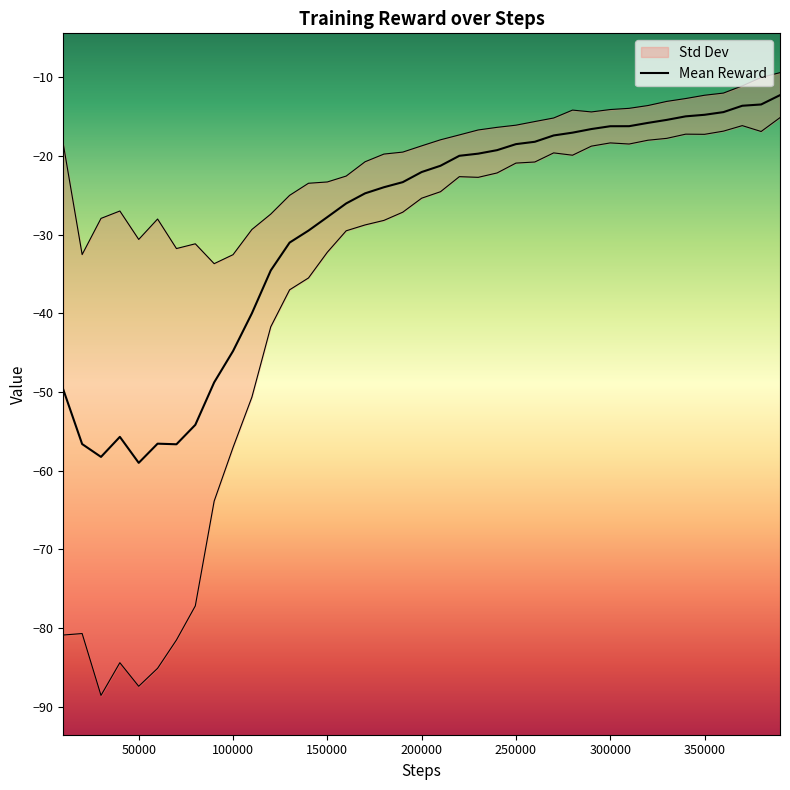

Reading left to right, list all the values displayed in this chart.

-49.7	-56.6	-58.3	-55.7	-59.0	-56.6	-56.7	-54.2	-48.8	-44.8	-40.0	-34.5	-31.0	-29.5	-27.8	-26.0	-24.7	-24.0	-23.3	-22.0	-21.2	-20.0	-19.7	-19.2	-18.5	-18.2	-17.4	-17.0	-16.6	-16.2	-16.2	-15.8	-15.4	-14.9	-14.8	-14.4	-13.6	-13.4	-12.3